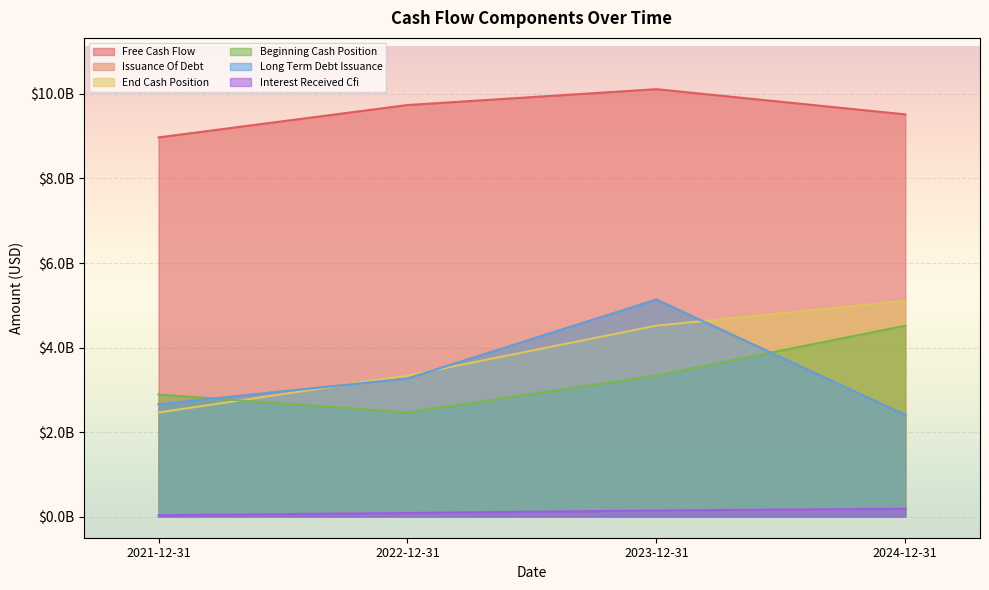

What is the value of the Long Term Debt Issuance point at the 4th from the left?

2404000000